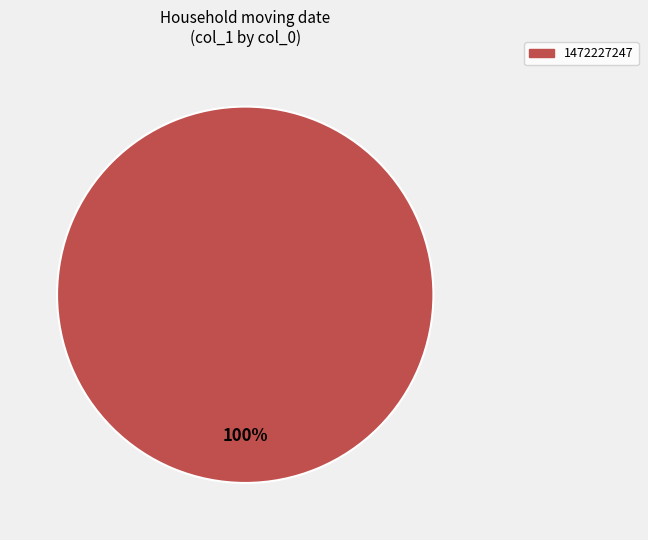

Is there any slice that represents more than half of the pie?

Yes